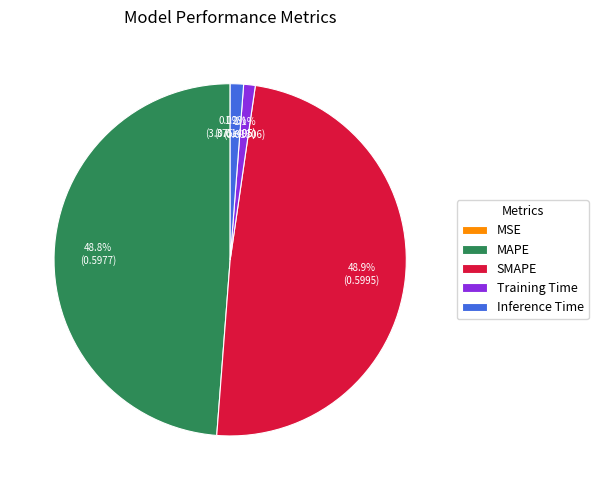

Which has a higher value, Training Time or SMAPE?

SMAPE